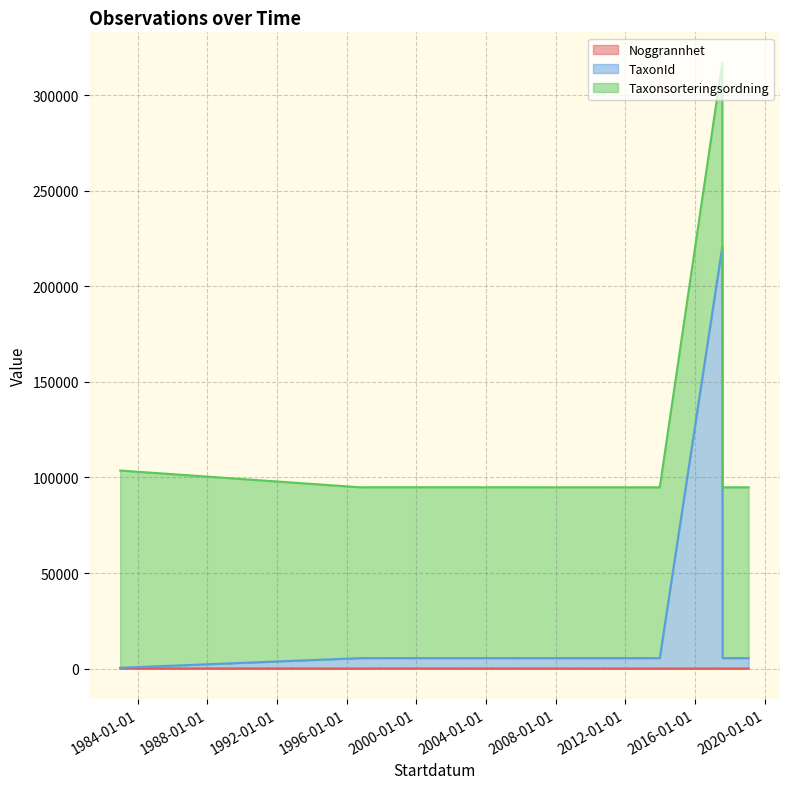

What is the difference between the highest and lowest values at 1983-01-01?

103155